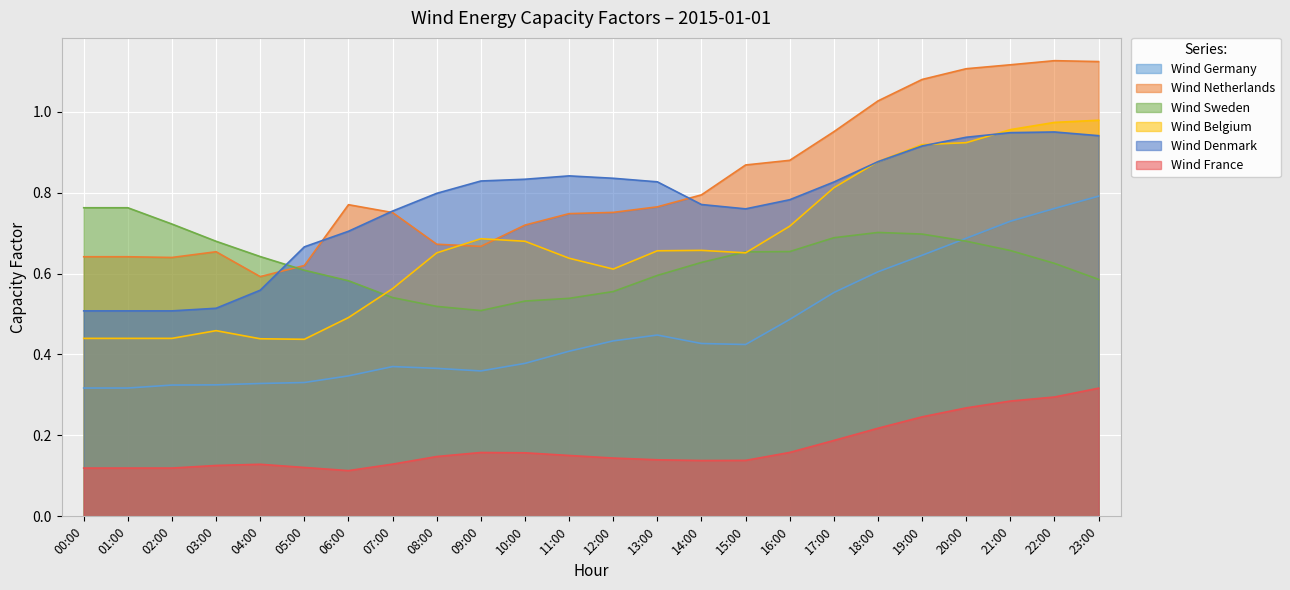

Between 02:00 and 15:00, which is larger?

15:00